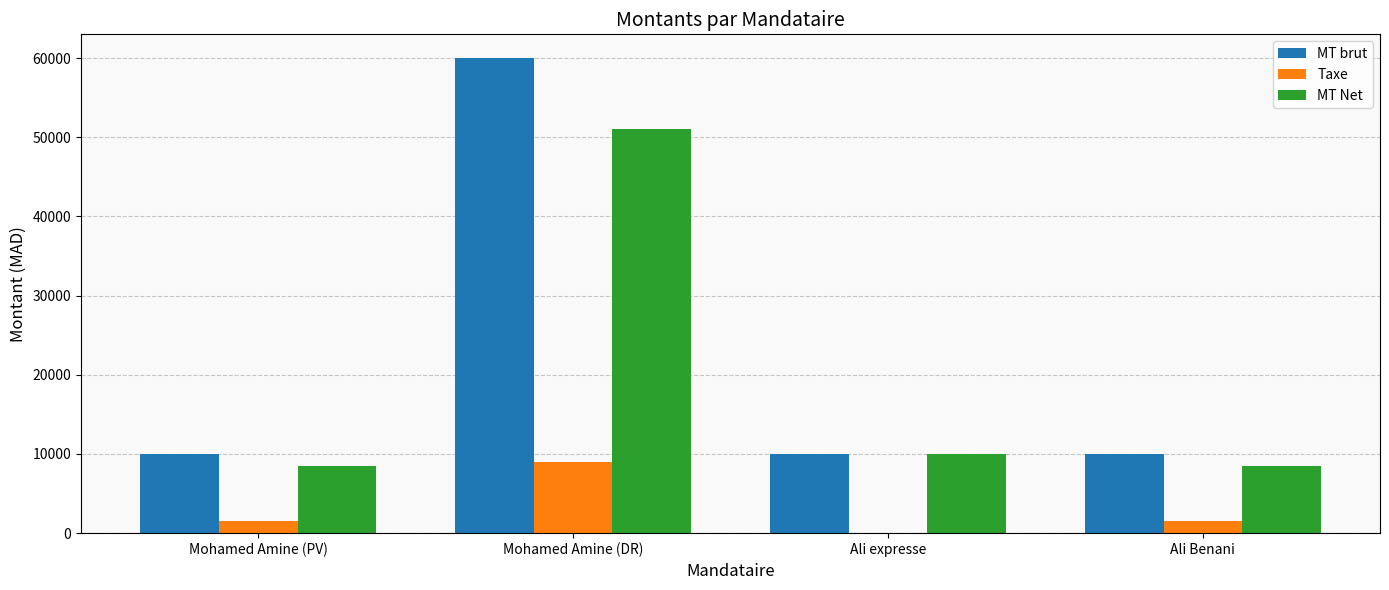

Which series has the largest total across all categories?

MT brut